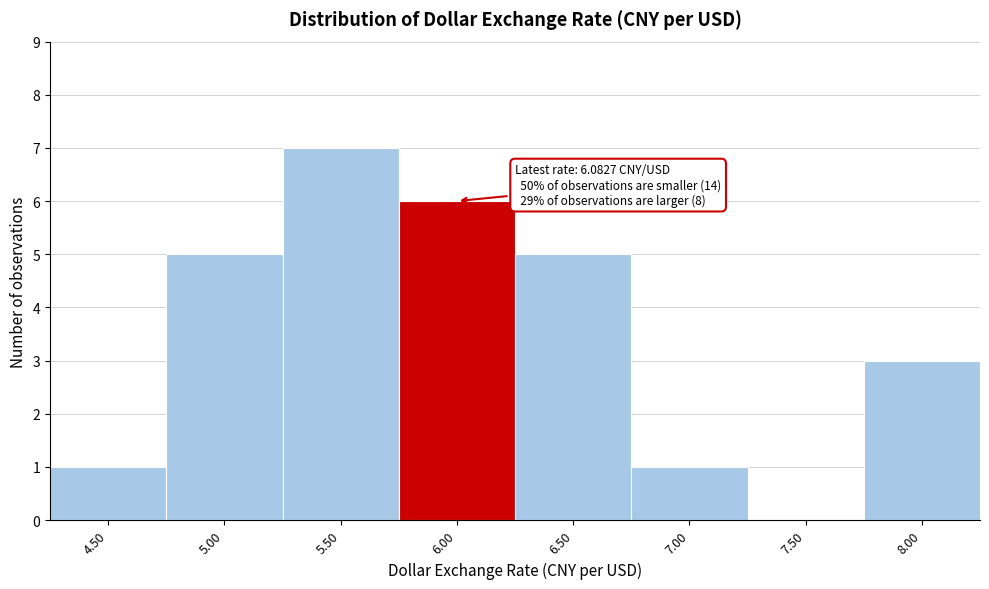

Reading left to right, extract all data points from this chart.

4.50=1	5.00=5	5.50=7	6.00=6	6.50=5	7.00=1	7.50=0	8.00=3